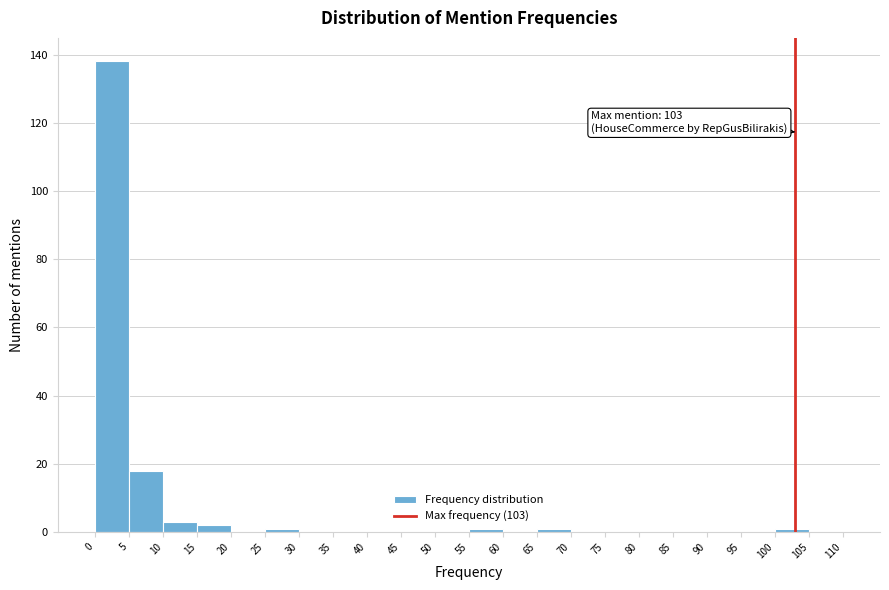

Over which range of the x-axis is the bar tallest?

0 to 5